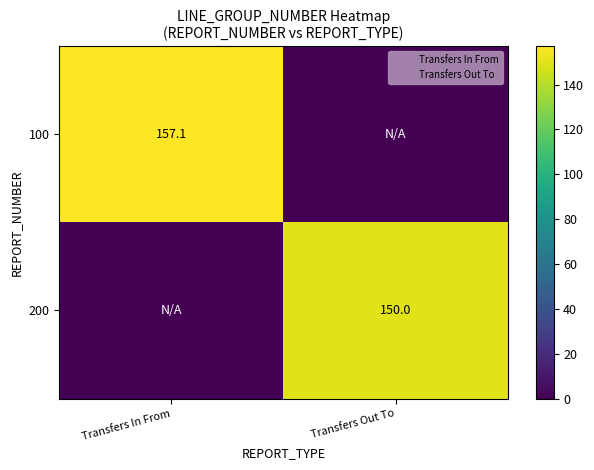

What is the total value across all series at Transfers In From?

157.1